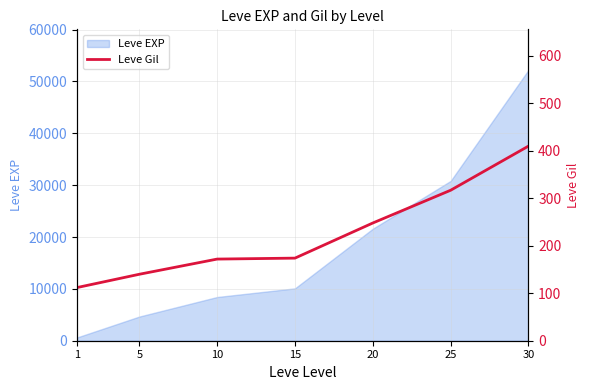

What is the maximum value shown in the chart?

410